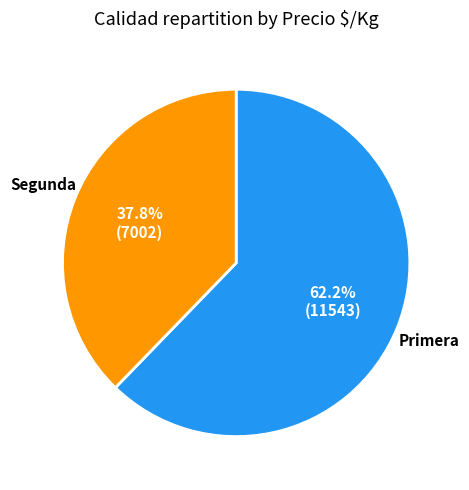

Rank the categories by value from lowest to highest.

Segunda, Primera